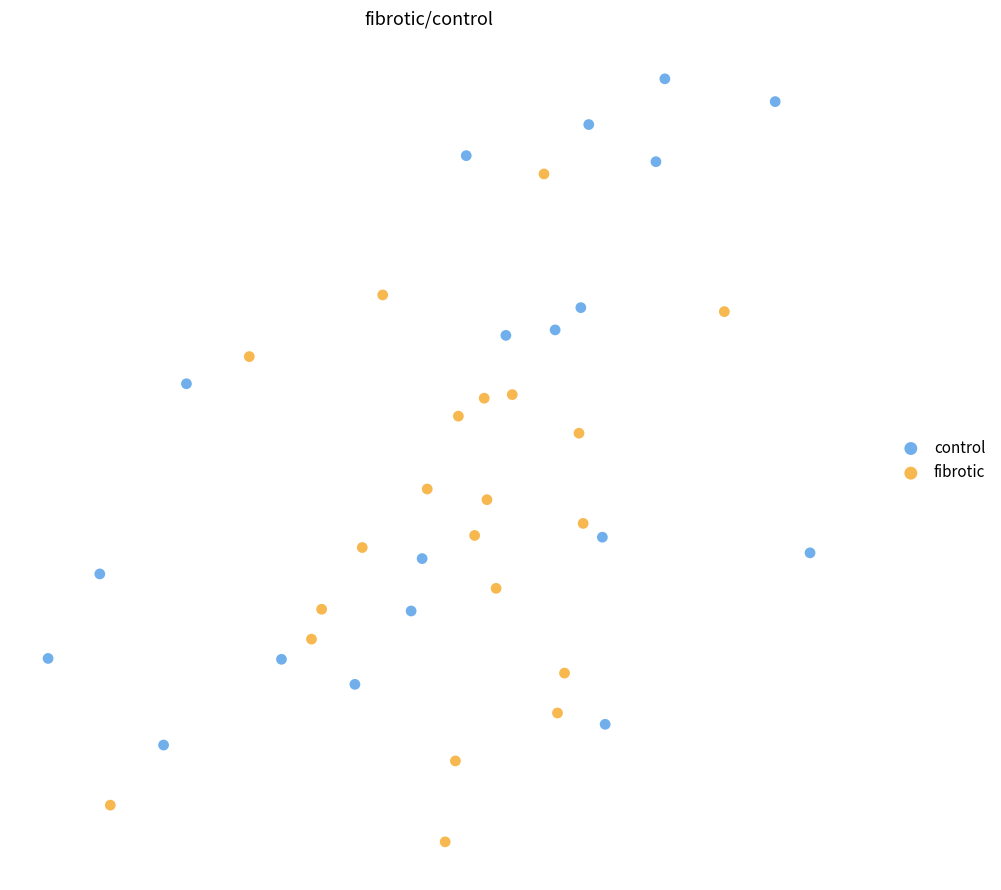

Which series contains the highest Y value?

control